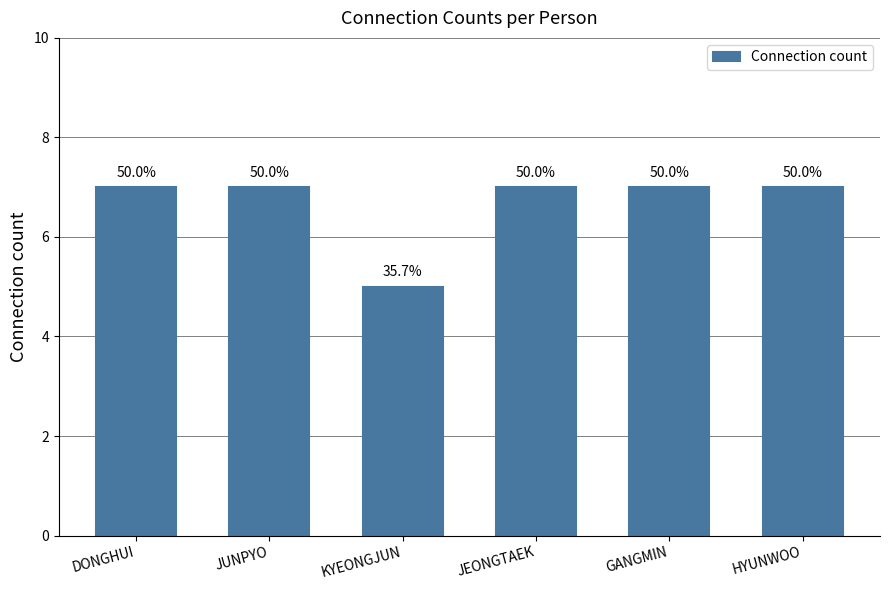

Read the value at HYUNWOO.

7